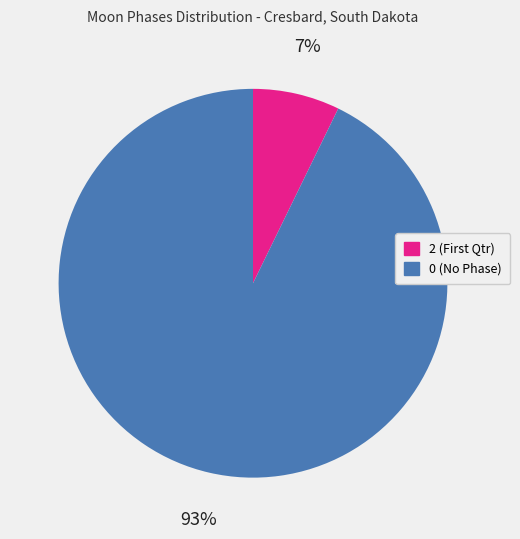

How many slices are in this pie chart?

2